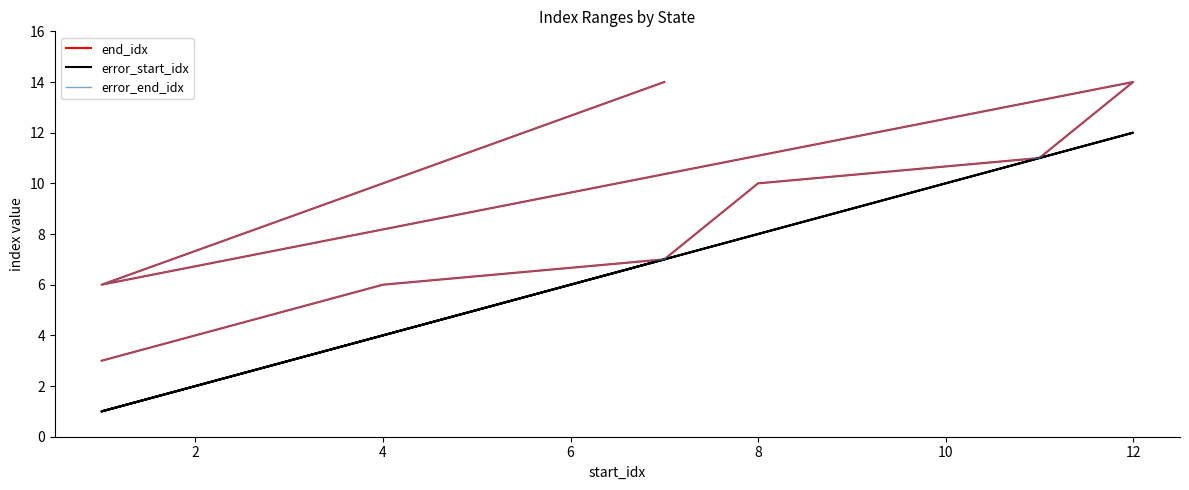

What is the value of the error_end_idx point at the 5th from the left?

11